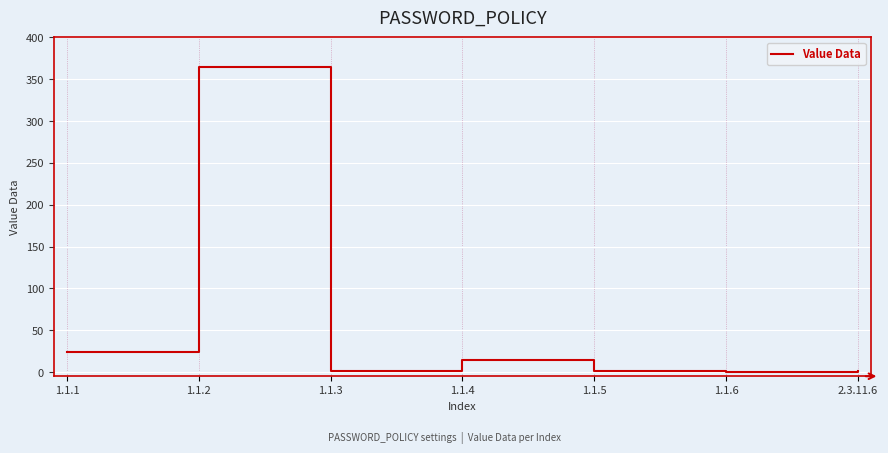

What is the maximum value shown in the chart?

365